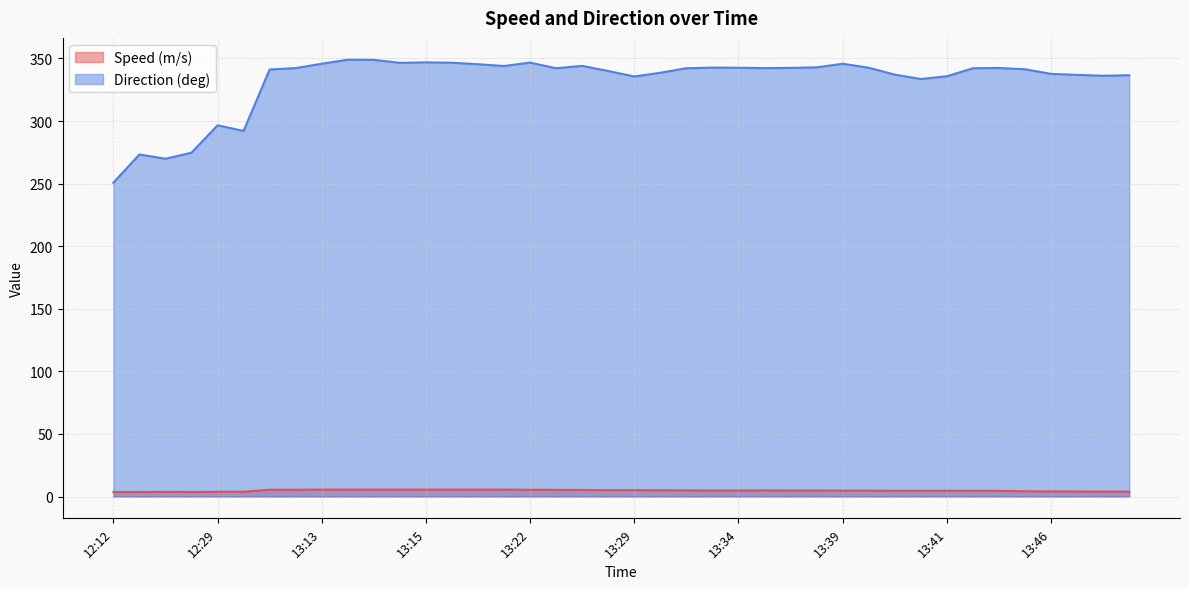

Which has a higher value, 13:36 or 13:14?

13:14